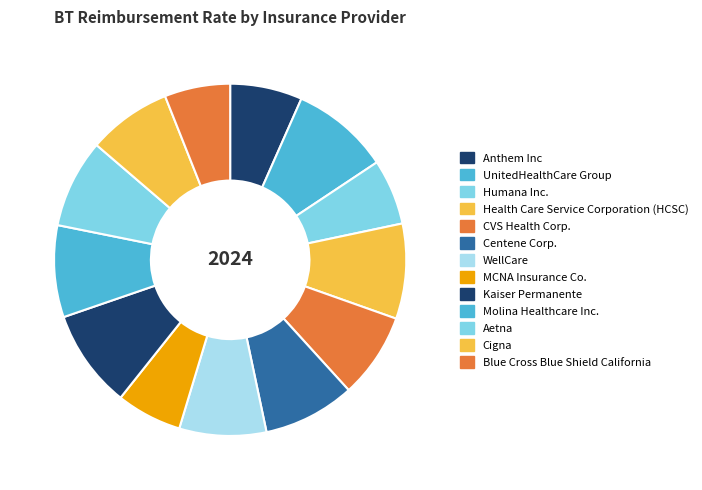

The Aetna slice represents 8% of the pie. True or false?

True